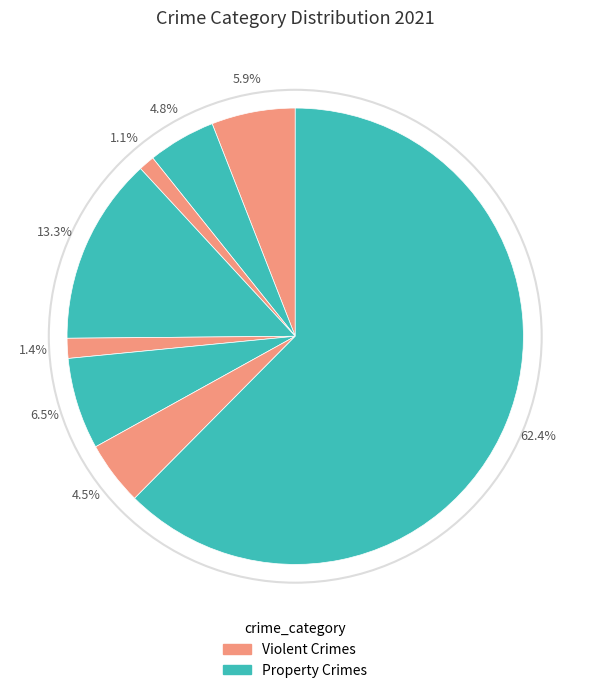

How many segments does this pie chart have?

8